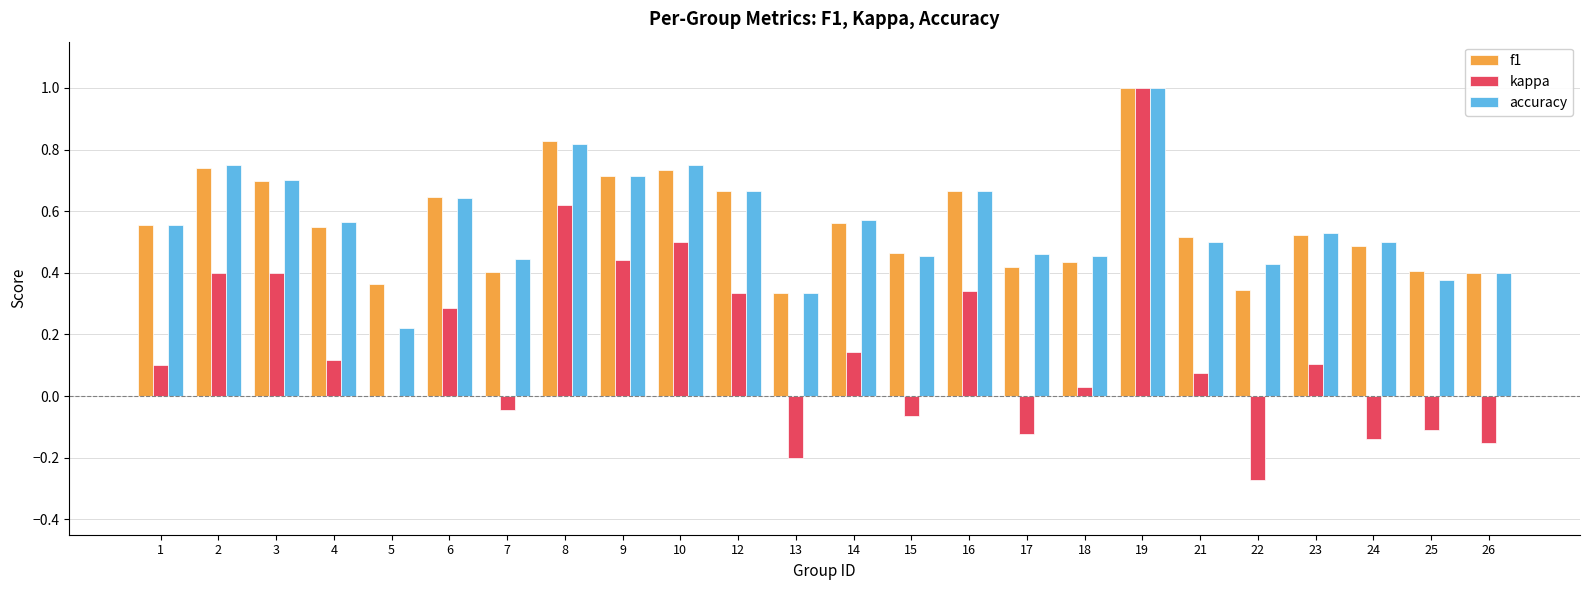

Which label corresponds to the largest value in the chart?

19